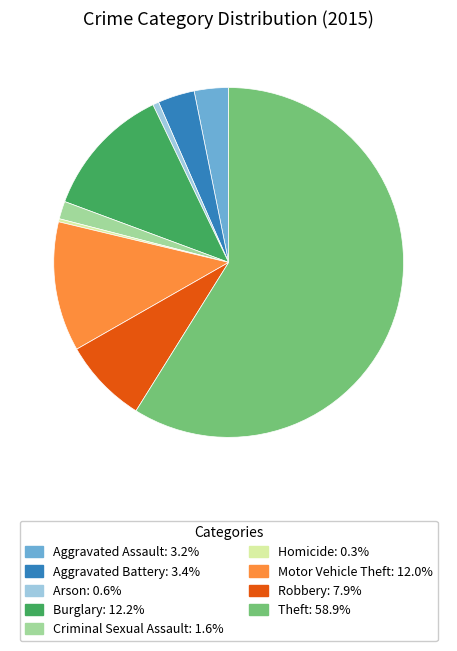

Combined, do Burglary and Aggravated Battery account for over 50%?

No